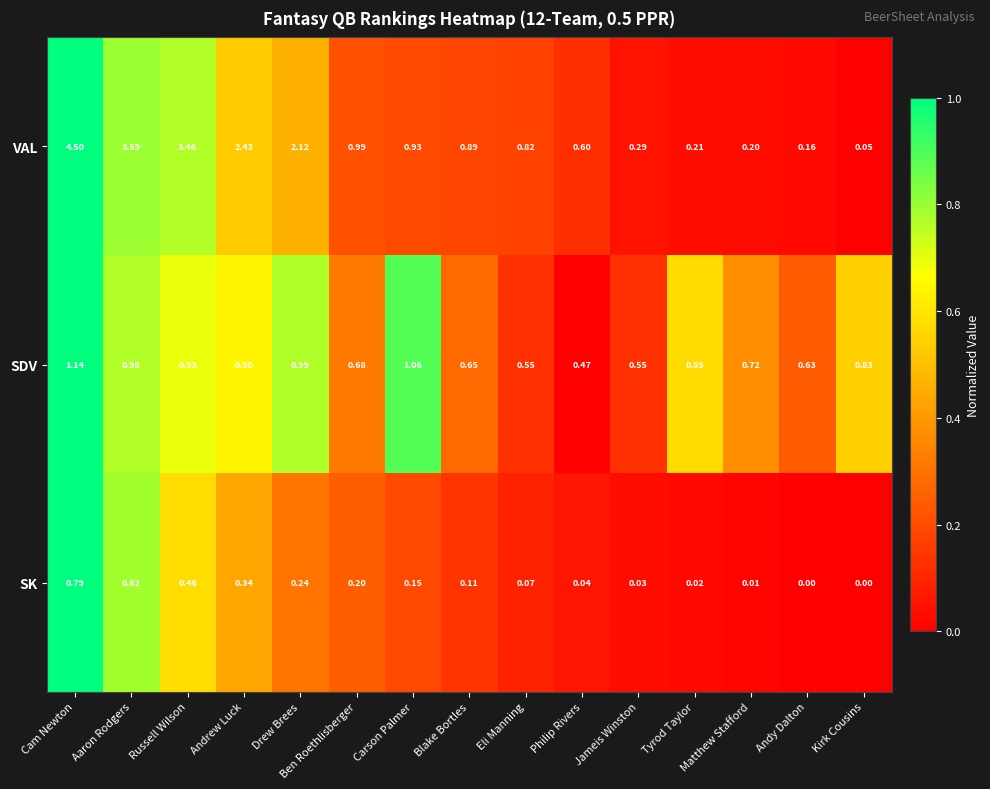

Which series has the largest total across all categories?

VAL